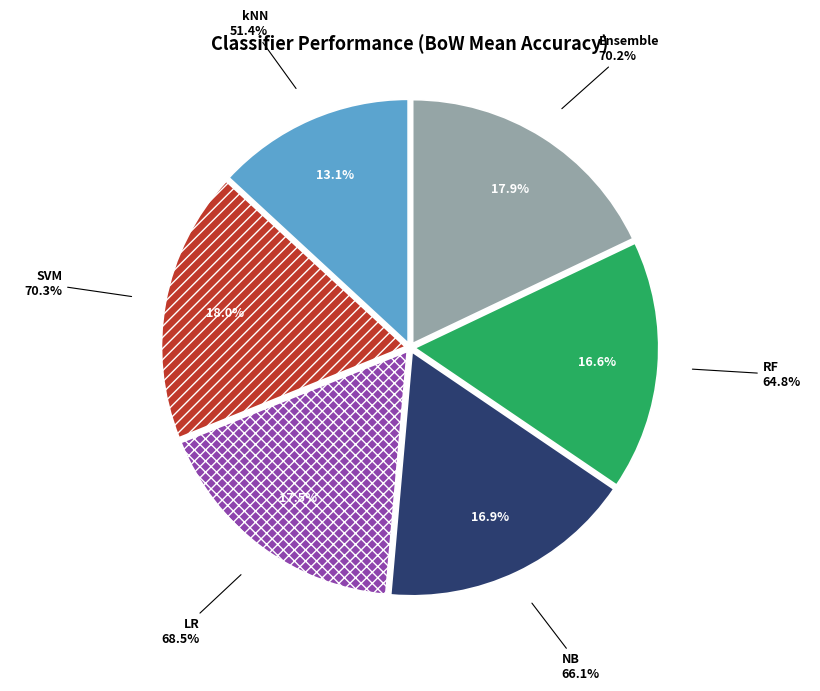

Does LR account for over 50% of the chart?

No